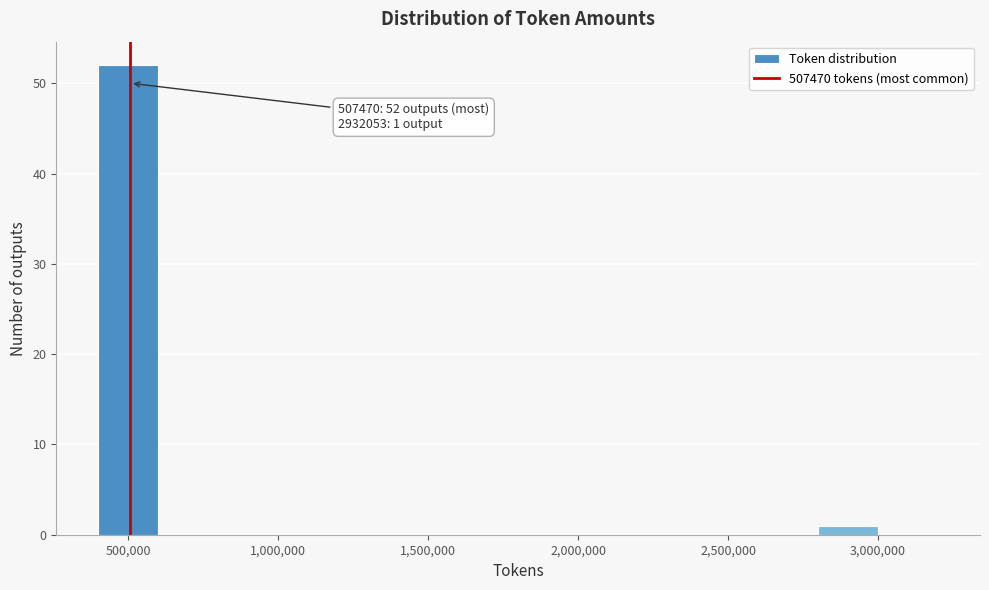

Over which range of the x-axis is the bar tallest?

400000 to 600000